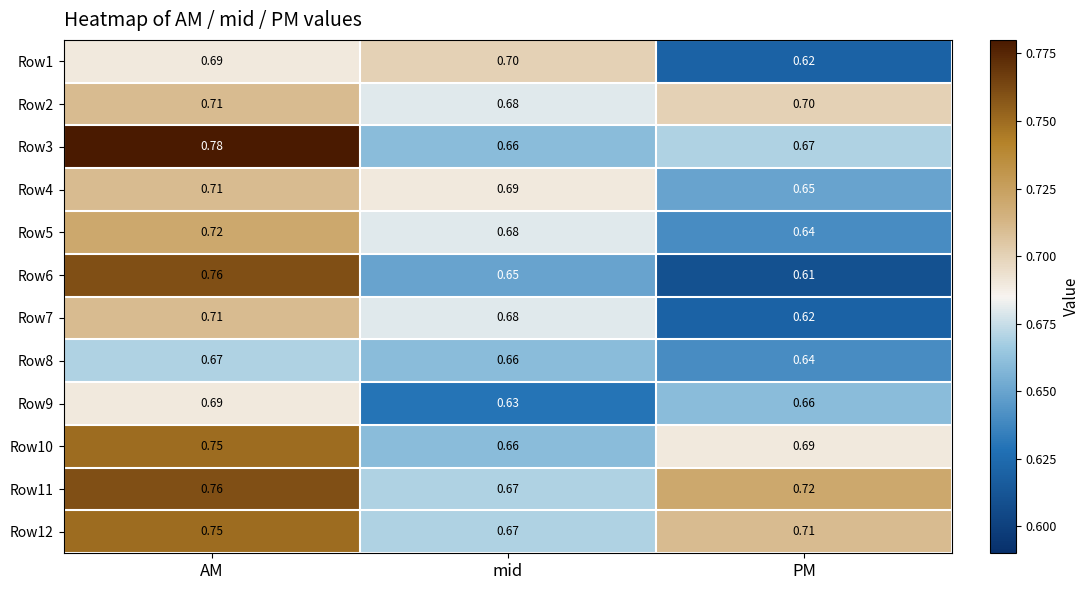

Which category has the highest value in the Row4 series?

AM